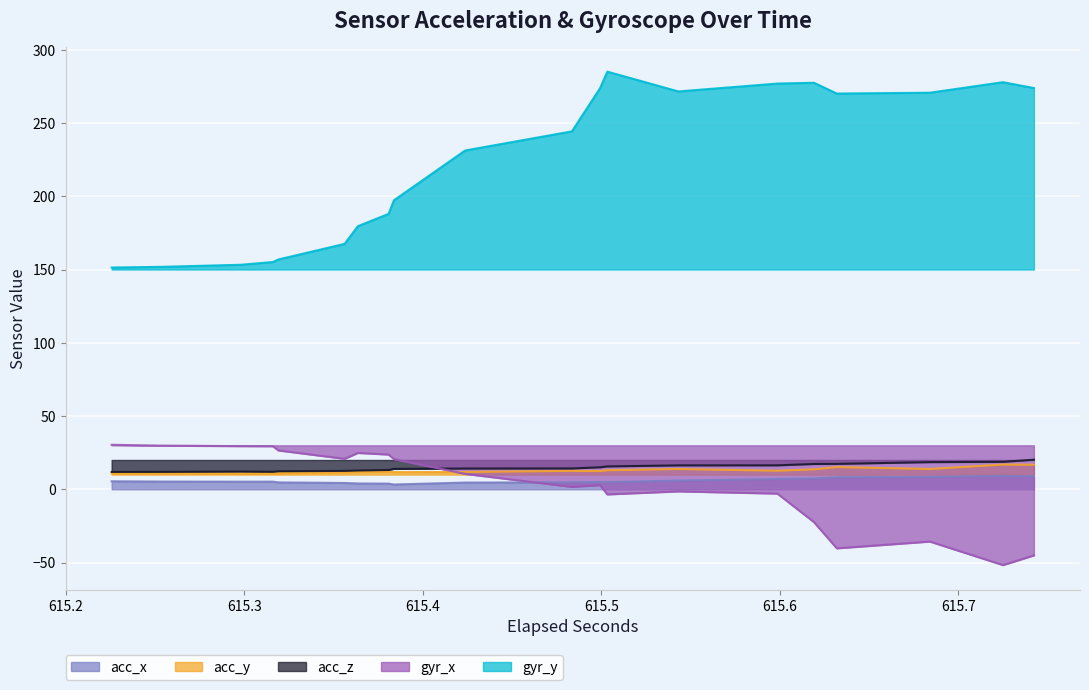

What is the maximum value for gyr_x?

30.4